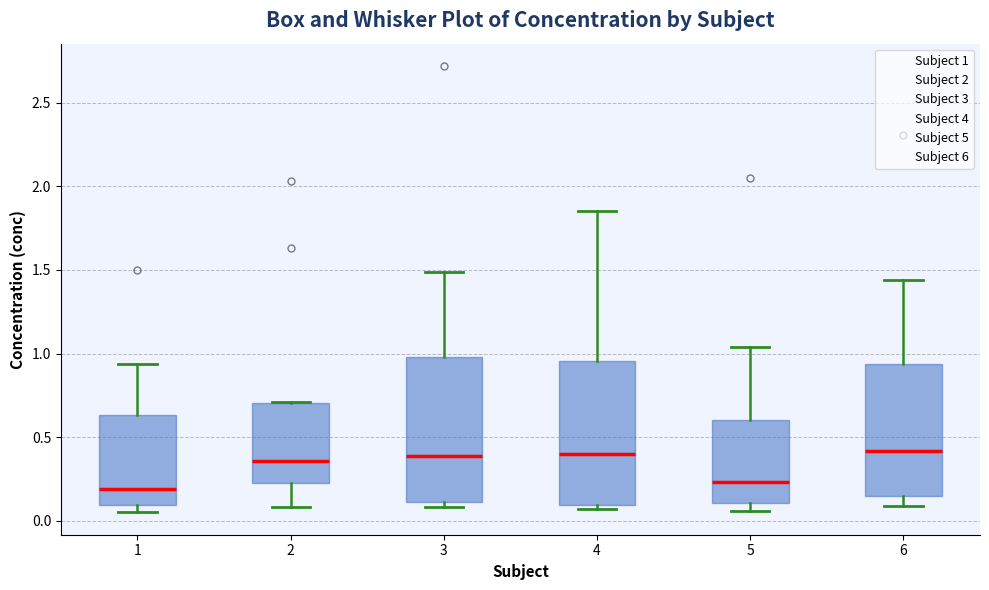

Reading left to right, read every box against the y-axis: the position of its median line, the range the box covers, and the ends of its whiskers. The values are not printed on the chart, so give them approximately, as read against the axis.

1: median 0.20, box 0.10 to 0.65, whiskers 0.05 to 0.95
2: median 0.35, box 0.25 to 0.70, whiskers 0.10 to 0.70
3: median 0.40, box 0.10 to 1.00, whiskers 0.10 (just below the box's lower edge) to 1.50
4: median 0.40, box 0.10 to 0.95, whiskers 0.05 to 1.85
5: median 0.25, box 0.10 to 0.60, whiskers 0.05 to 1.05
6: median 0.40, box 0.15 to 0.95, whiskers 0.10 to 1.45